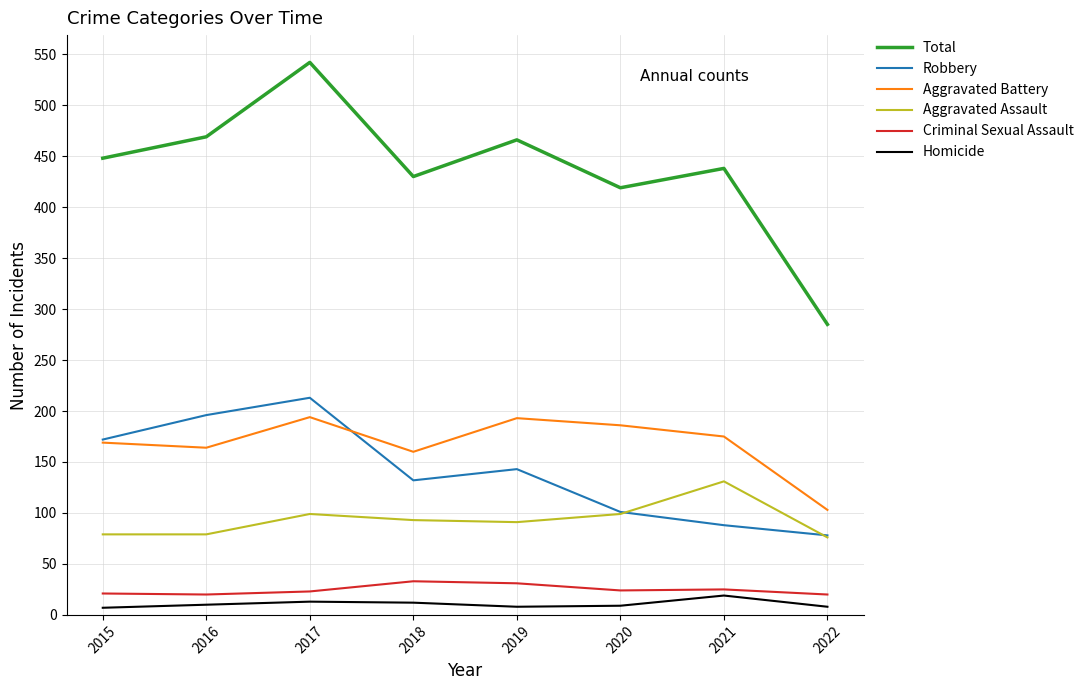

What is the minimum value shown in the chart?

7